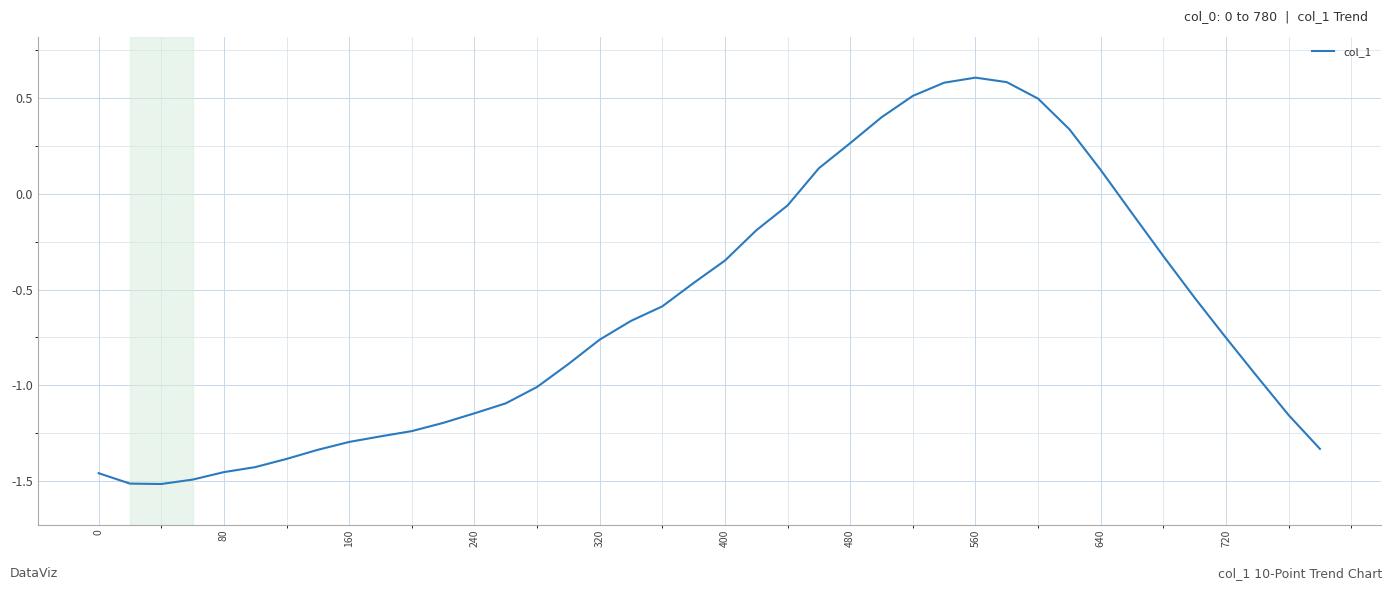

What is the difference between the maximum and minimum values?

2.1